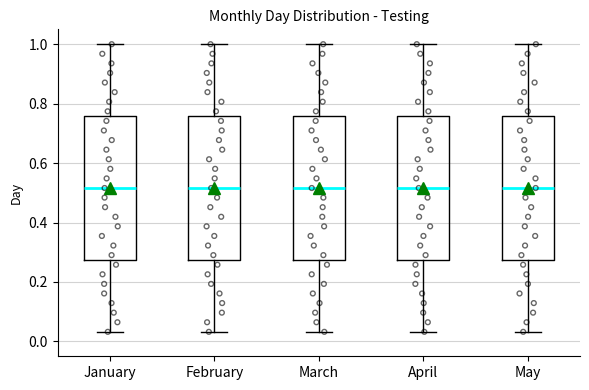

Reading left to right, transcribe this box plot: for each box, give where its median line is, the range the box spans, and where its two whiskers end, as read against the y-axis. The values are not printed on the chart, so give them approximately, as read against the axis.

January: median 0.52, box 0.28 to 0.76, whiskers 0.04 to 1.00
February: median 0.52, box 0.28 to 0.76, whiskers 0.04 to 1.00
March: median 0.52, box 0.28 to 0.76, whiskers 0.04 to 1.00
April: median 0.52, box 0.28 to 0.76, whiskers 0.04 to 1.00
May: median 0.52, box 0.28 to 0.76, whiskers 0.04 to 1.00